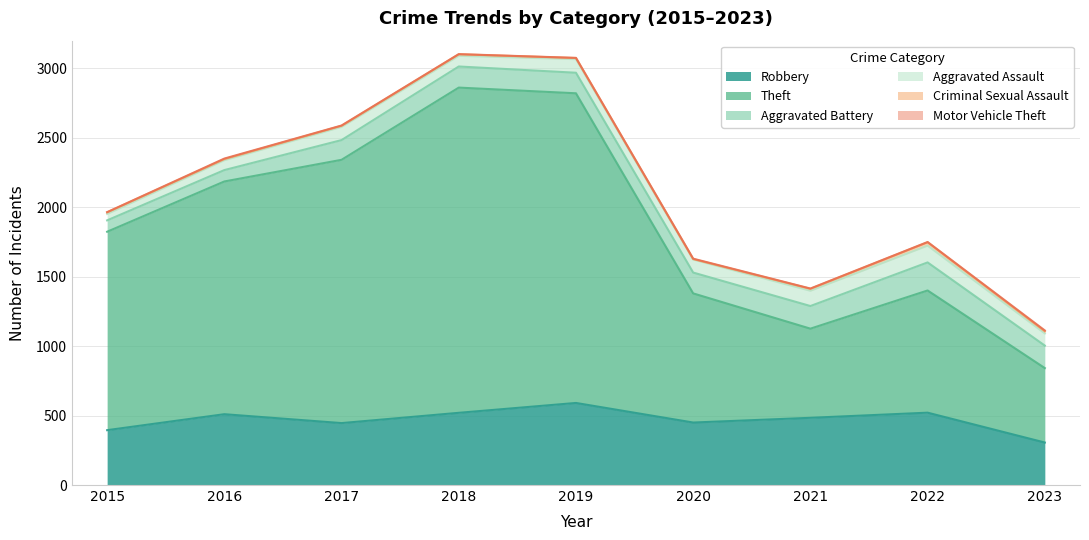

What is the lowest value of the Theft series?

536